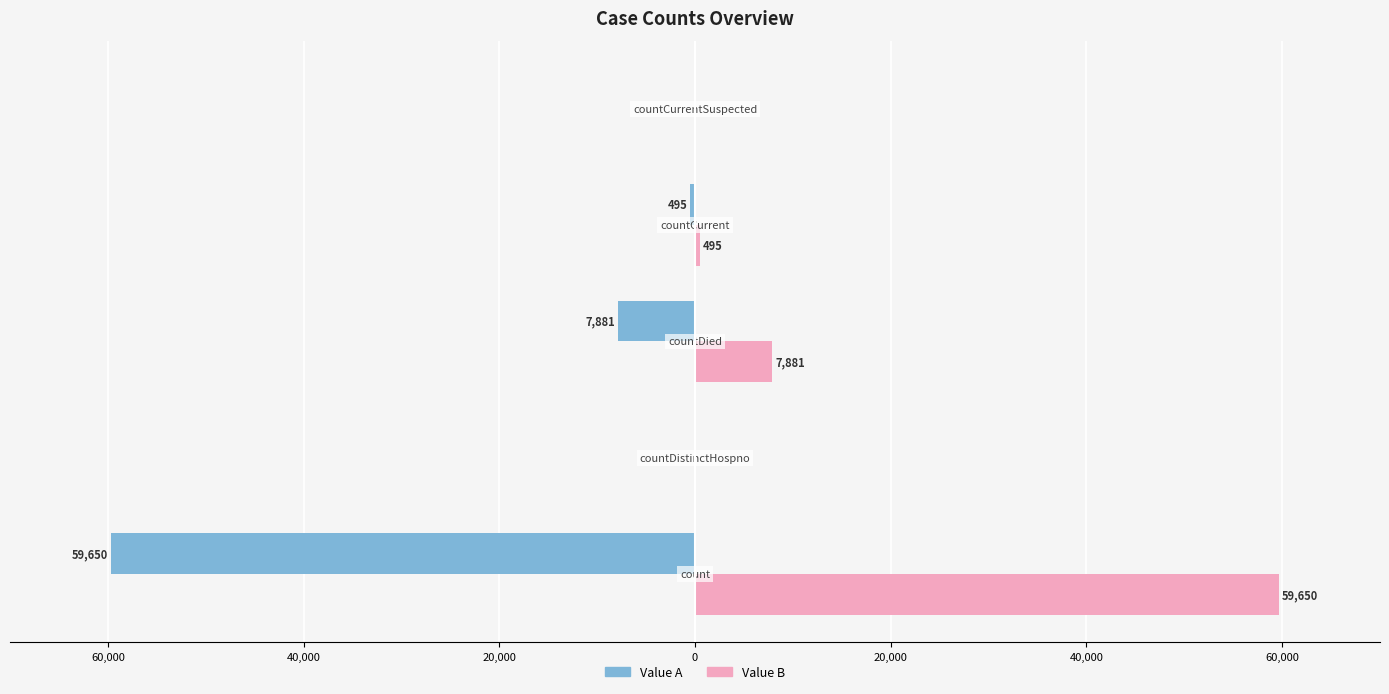

What are all the series names shown in the legend?

Value A, Value B